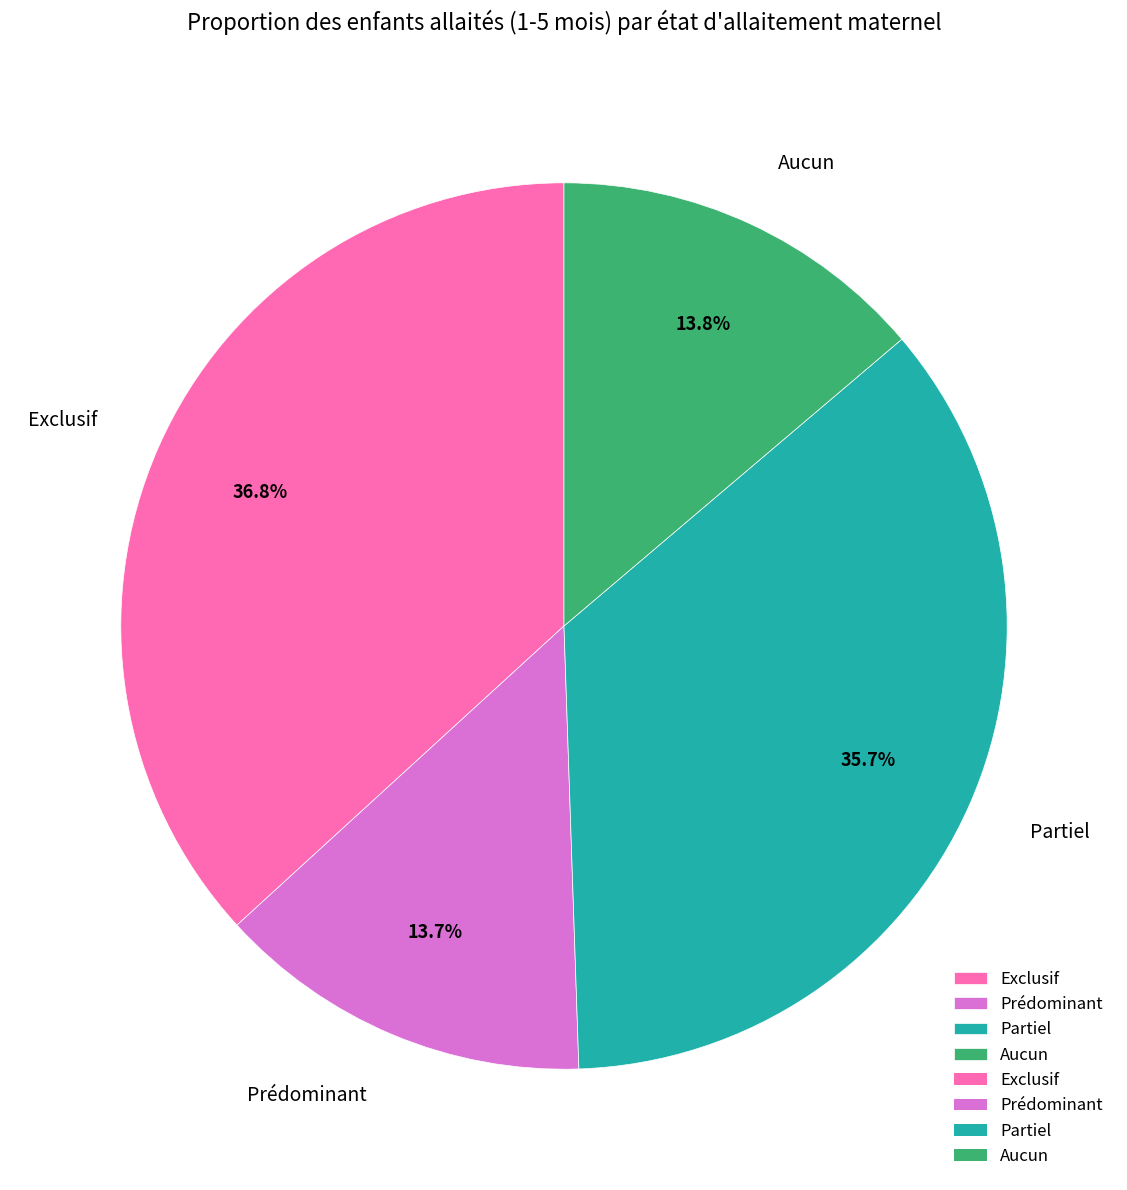

What portion of the pie excludes Aucun?

86.2%